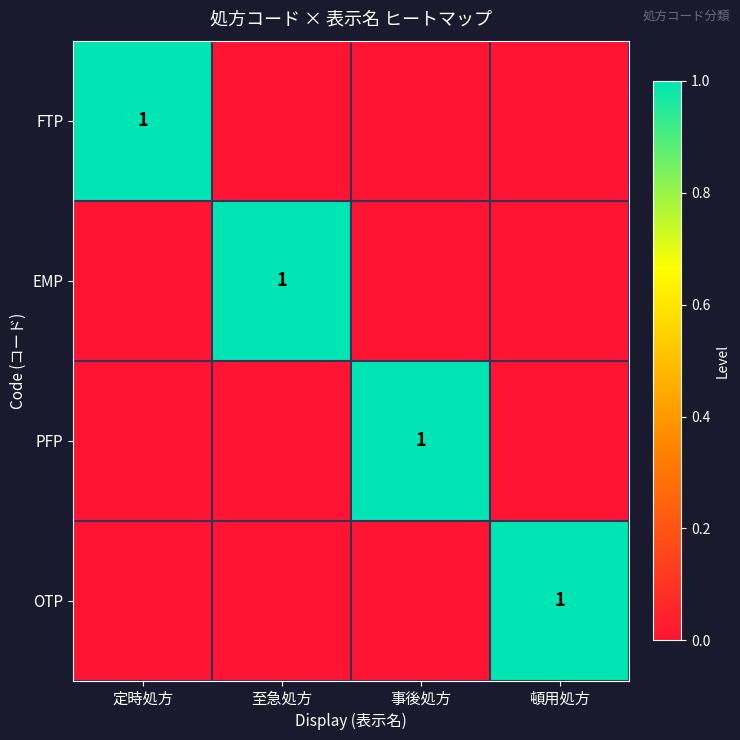

Between 定時処方 and 至急処方, which is larger?

定時処方